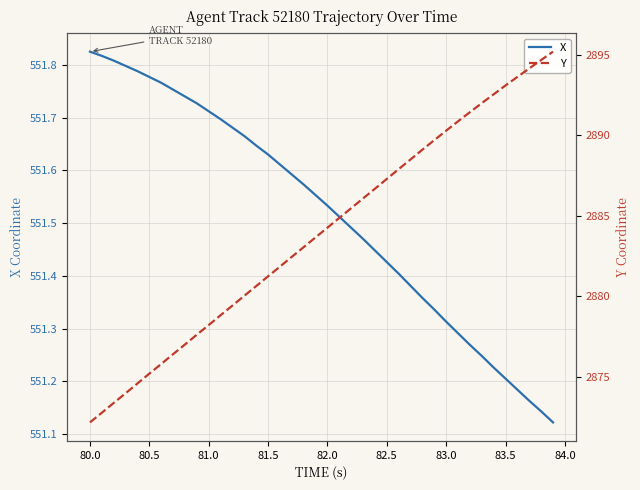

The value of X at 82.0 is 929.8. True or false?

False